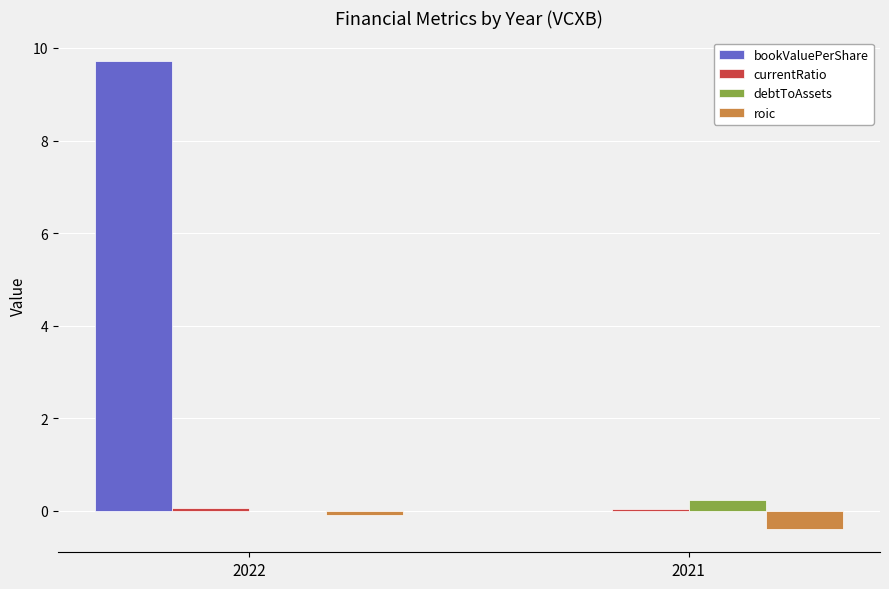

Which series changed the most between 2022 and 2021?

bookValuePerShare